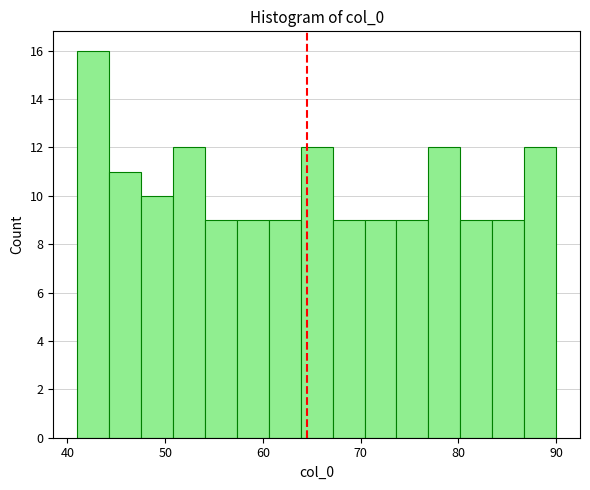

Read against the x-axis, roughly where is the centre of the tallest bar?

43